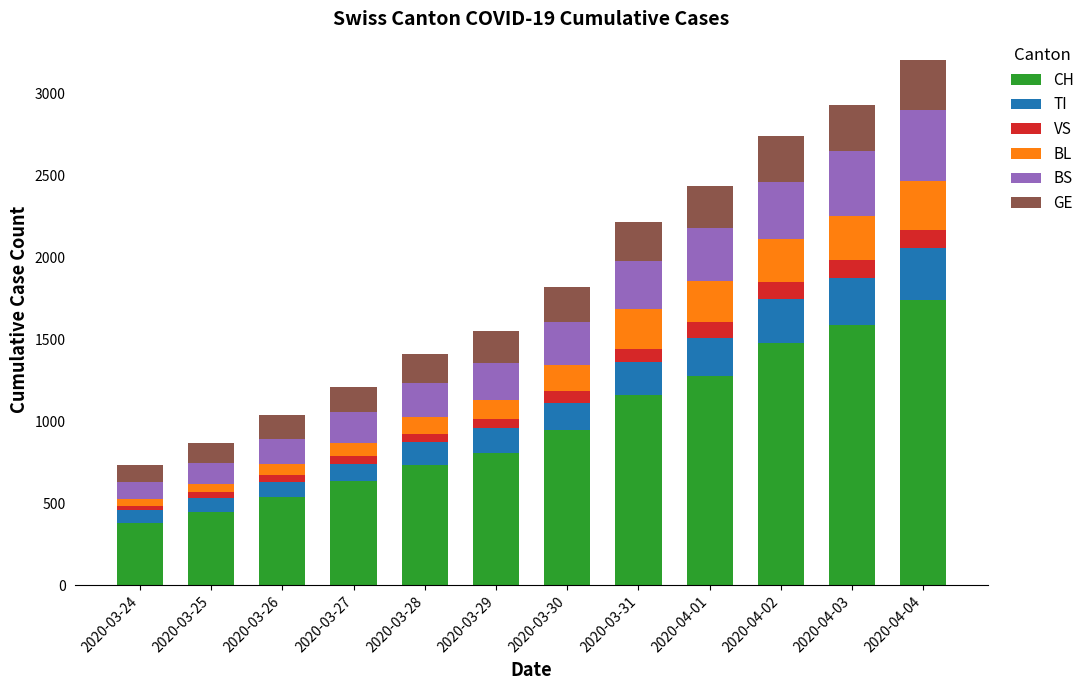

What is the difference between the maximum and second lowest values in the CH series?

1293